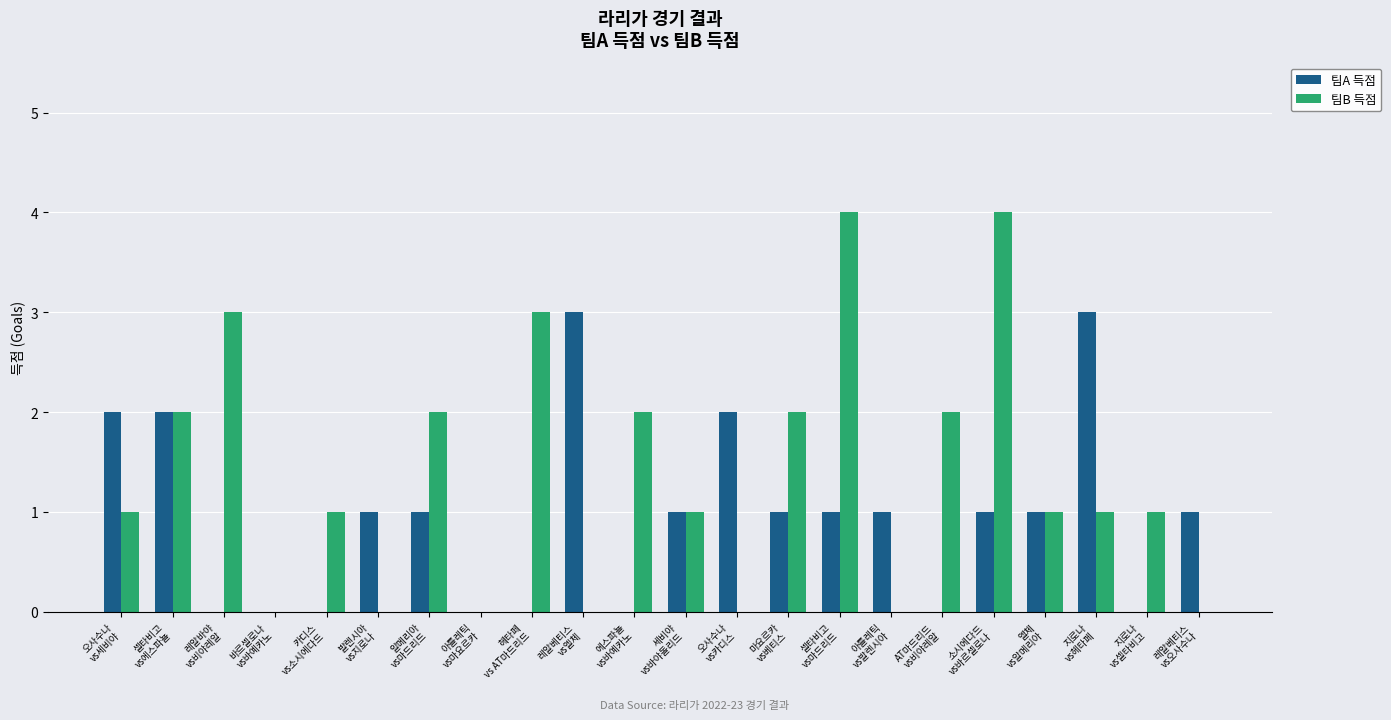

Is it true that 팀A 득점 equals 1 at 오사수나
vs카디스?

False